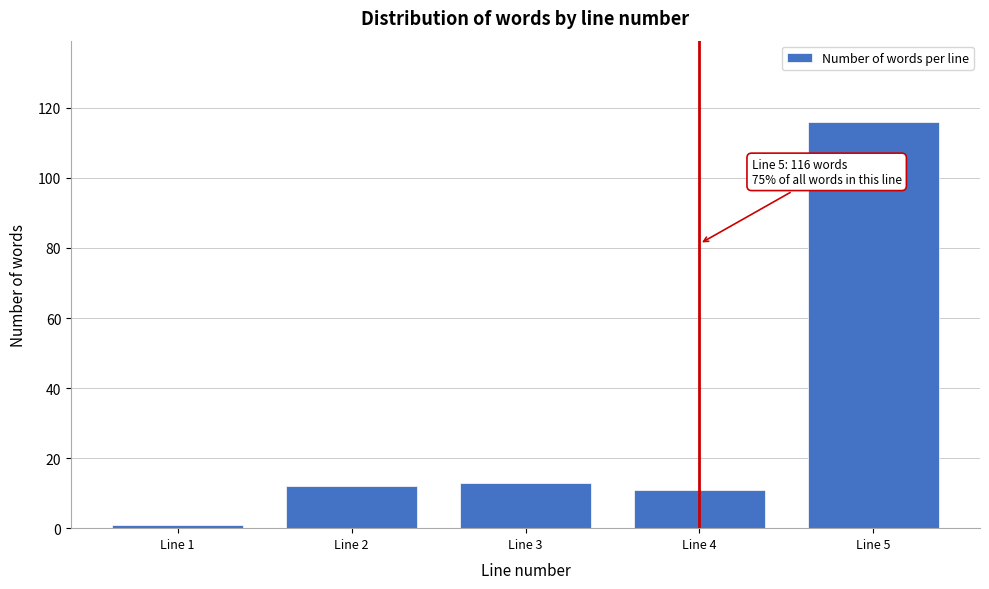

Reading left to right, extract all data points from this chart.

1	12	13	11	116